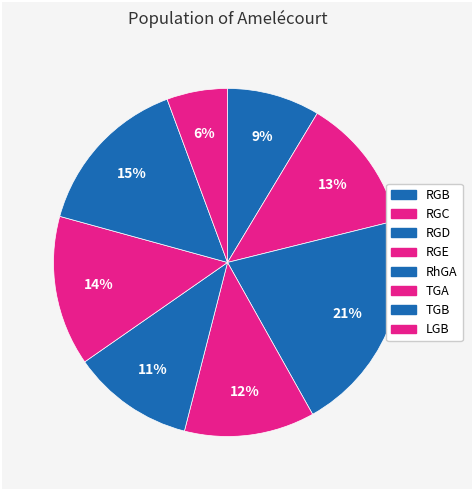

What percentage is the RGD slice, to the nearest percent?

21%